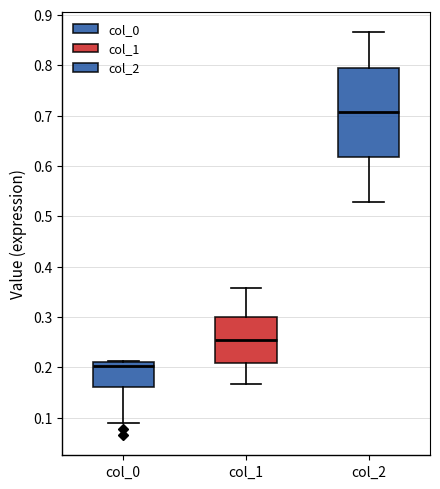

Where is the lower edge of the box for col_1 on the y-axis? The values are not printed on the chart, so give them approximately, as read against the axis.

0.21